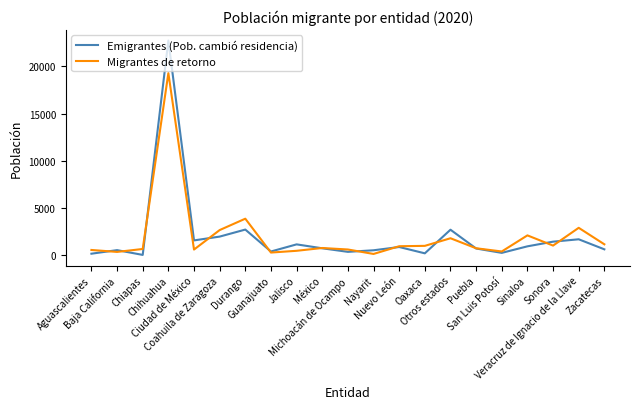

What is the minimum value for Emigrantes (Pob. cambió residencia)?

18